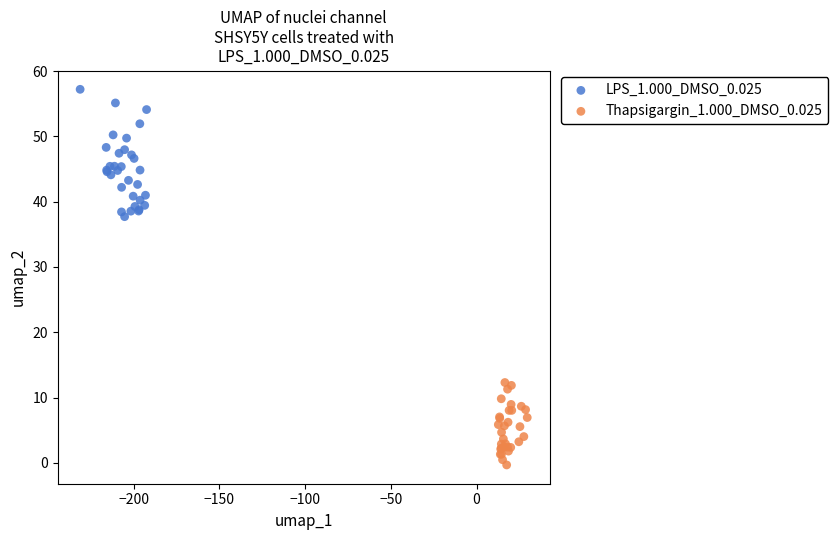

Which series reaches the maximum Y coordinate?

LPS_1.000_DMSO_0.025